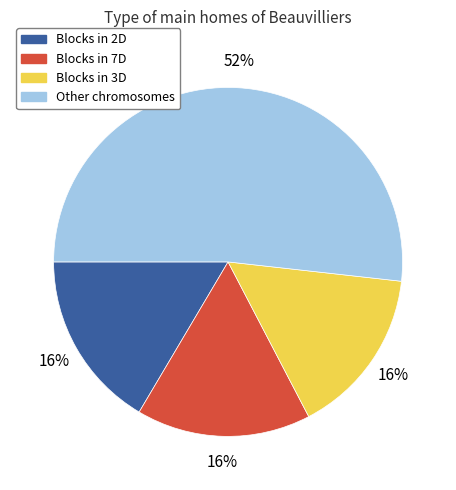

To the nearest percent, what is the difference between the largest and smallest slice percentages?

36%